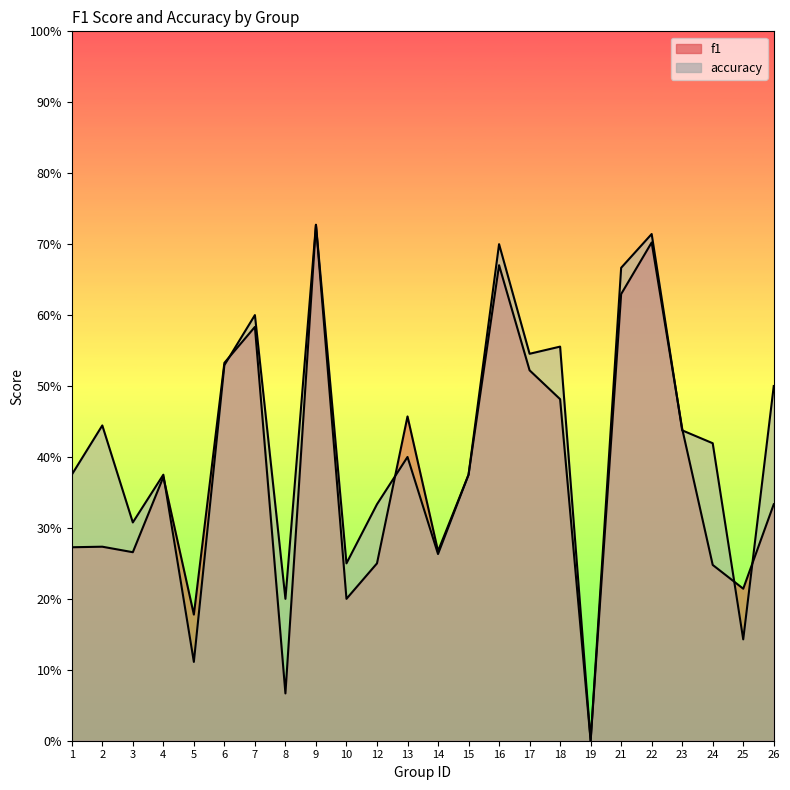

Does the chart display data point markers on the line(s)?

No